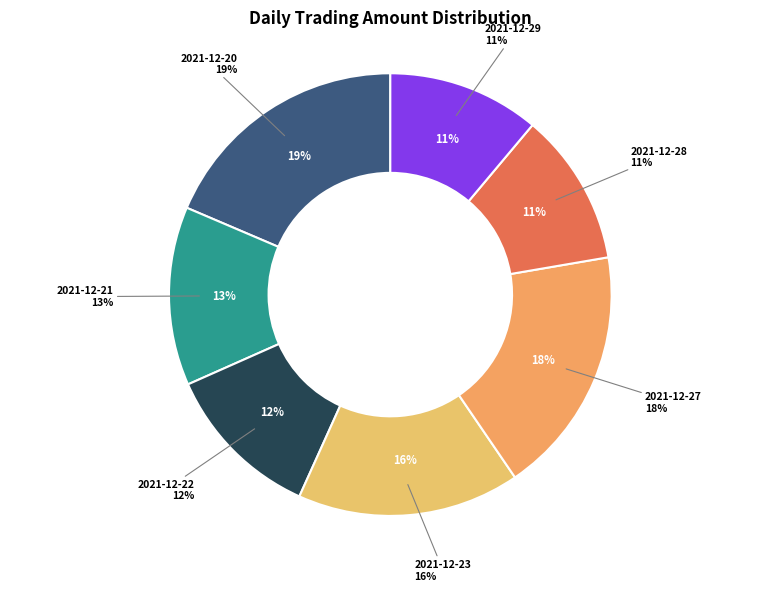

Combined, what portion of the pie is 2021-12-29 and 2021-12-28?

22.3%